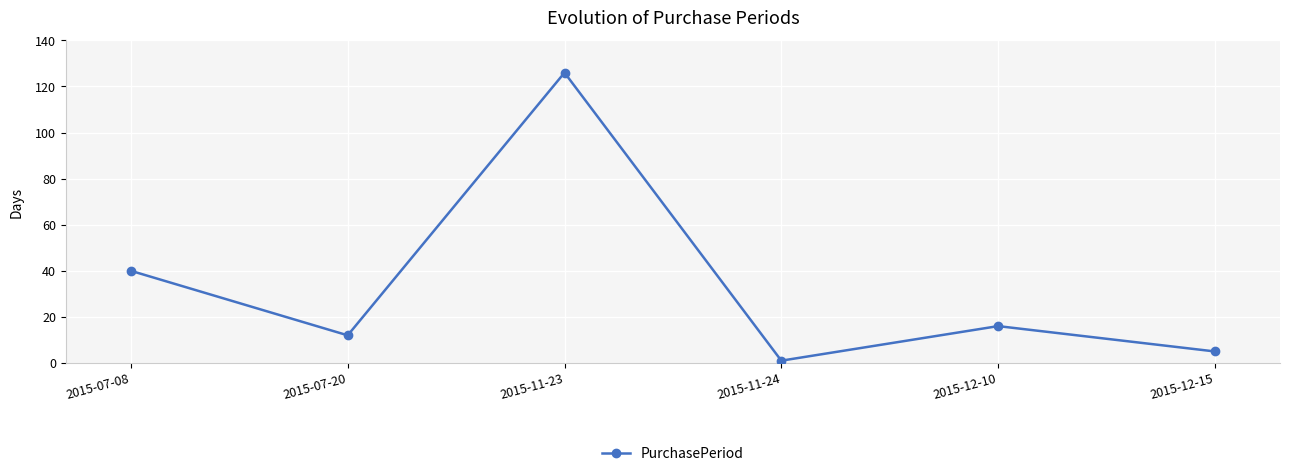

What is the label of the 2nd point from the right?

2015-12-10